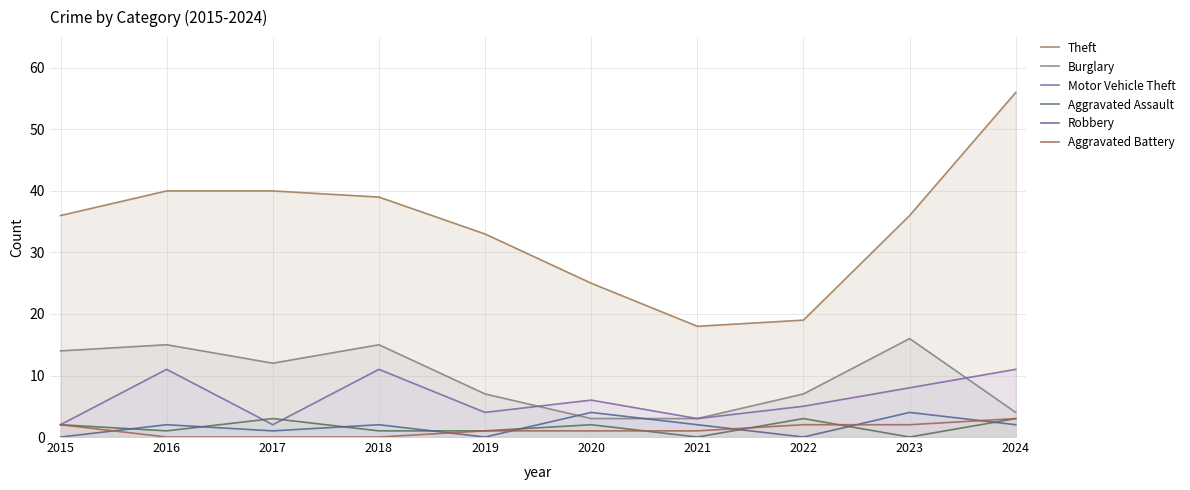

How many data points in Aggravated Assault are less than 2?

5